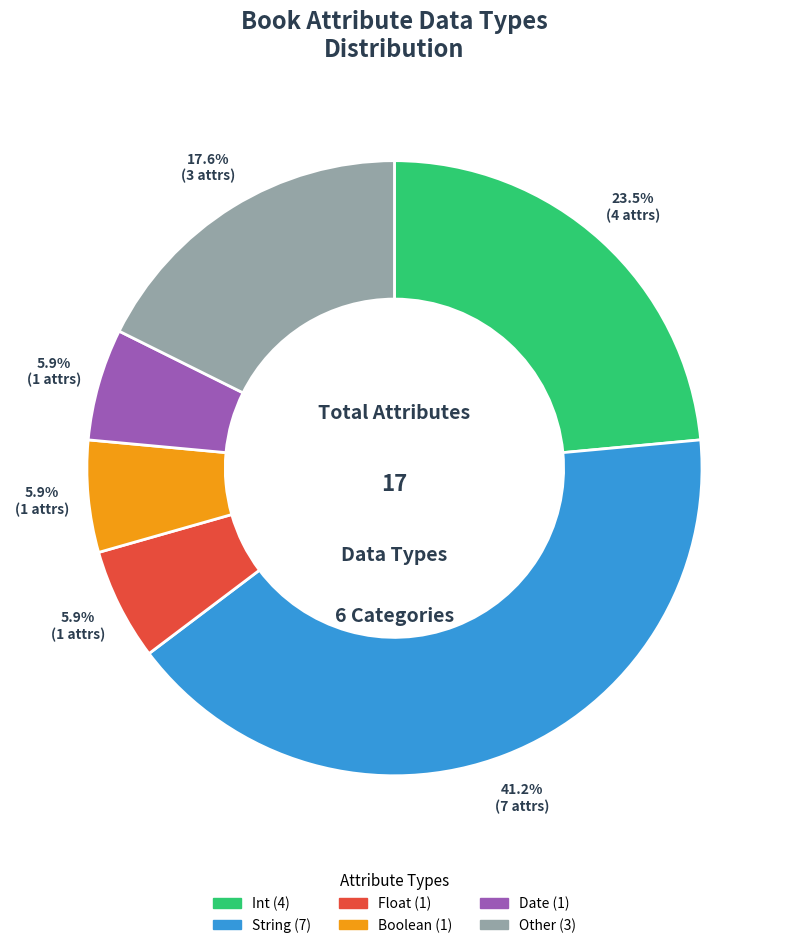

Count the number of slices in the pie.

6